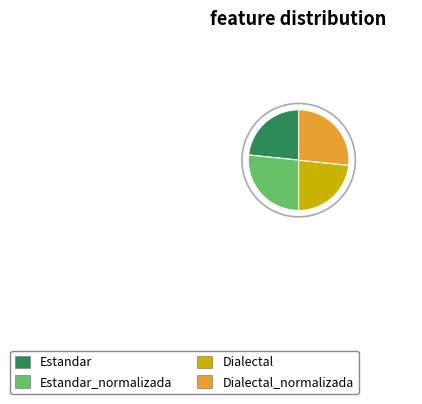

How many segments does this pie chart have?

4